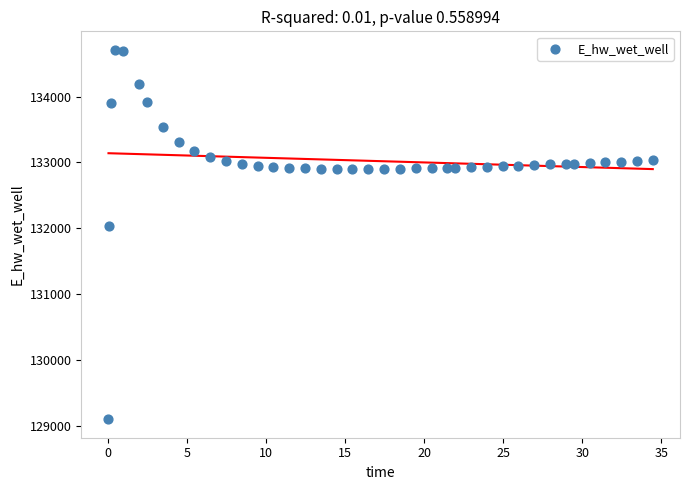

What Y value in the scatter plot is closest to 131906?

132028.4